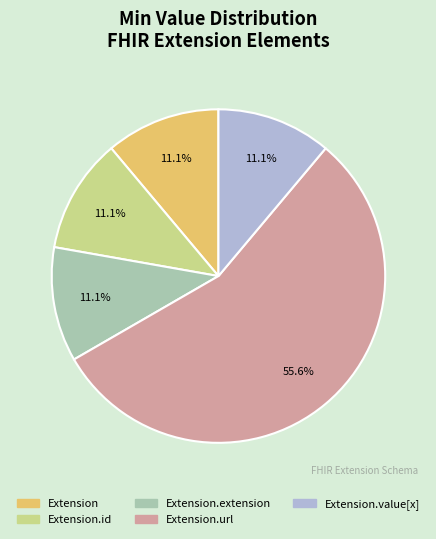

Is there a majority slice in this chart?

Yes